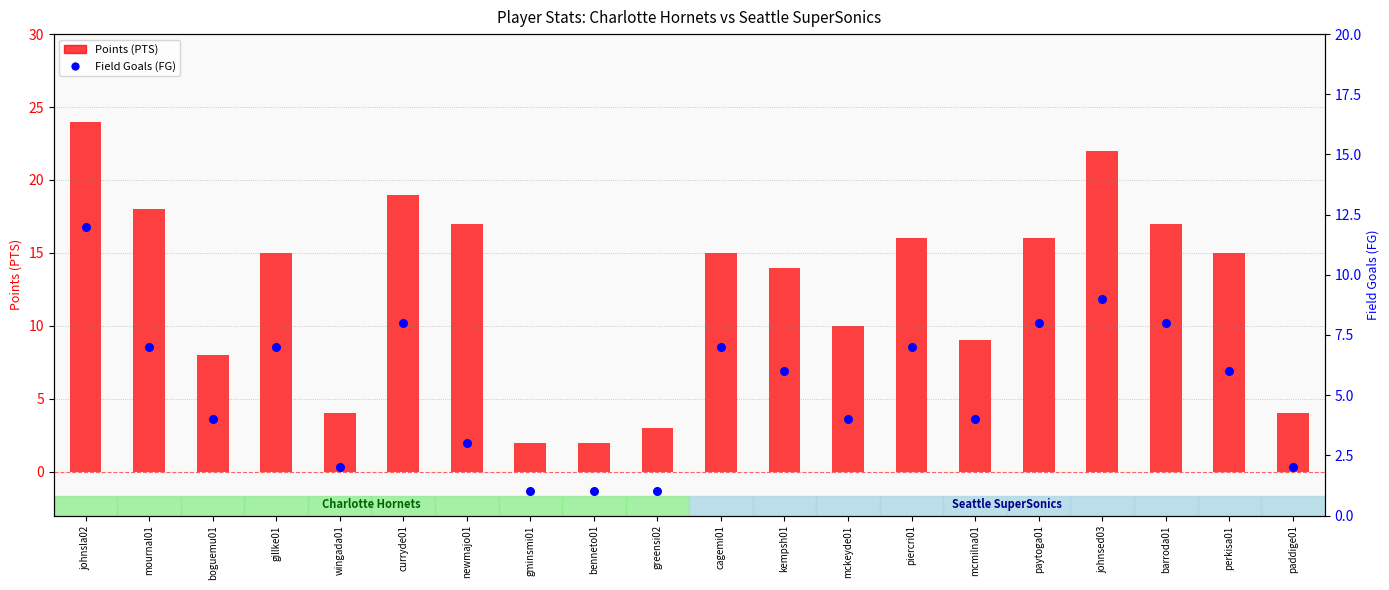

Which series has the widest spread of Y values?

PTS